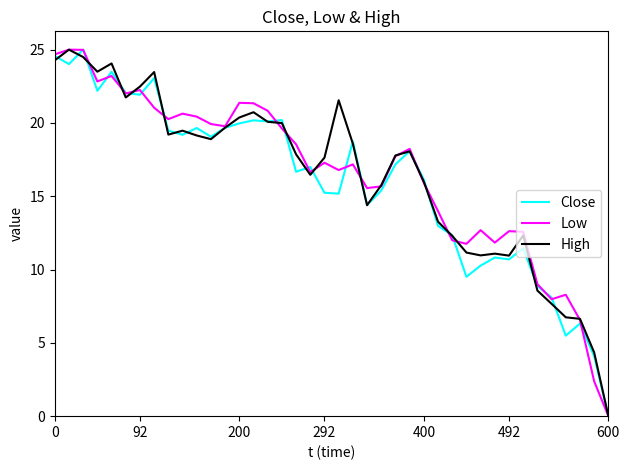

What is the highest value of the Close series?

25.0